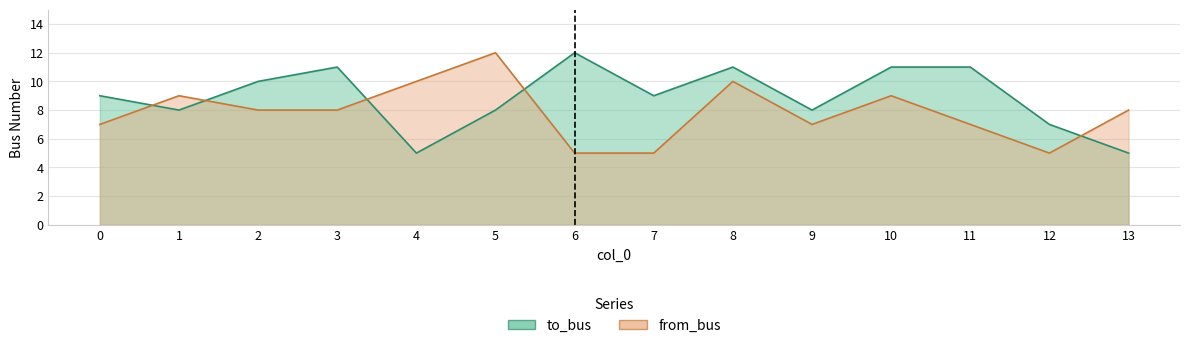

Which category has the lowest value in the from_bus series?

6